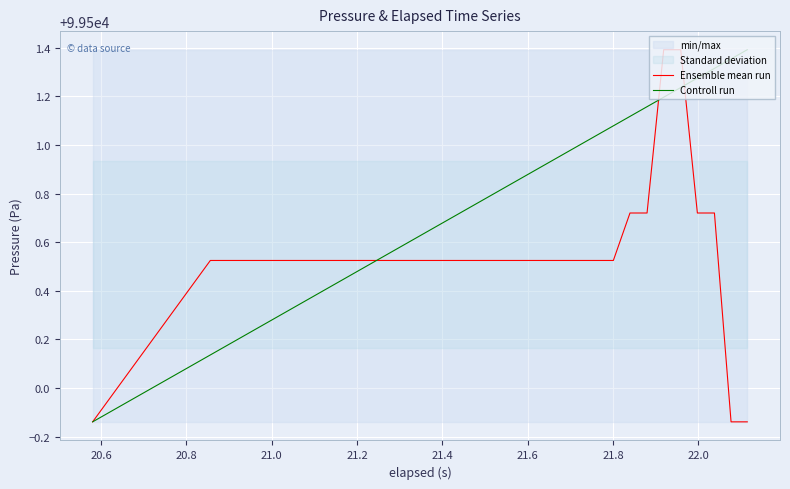

Is this an area chart (filled region under the line)?

No